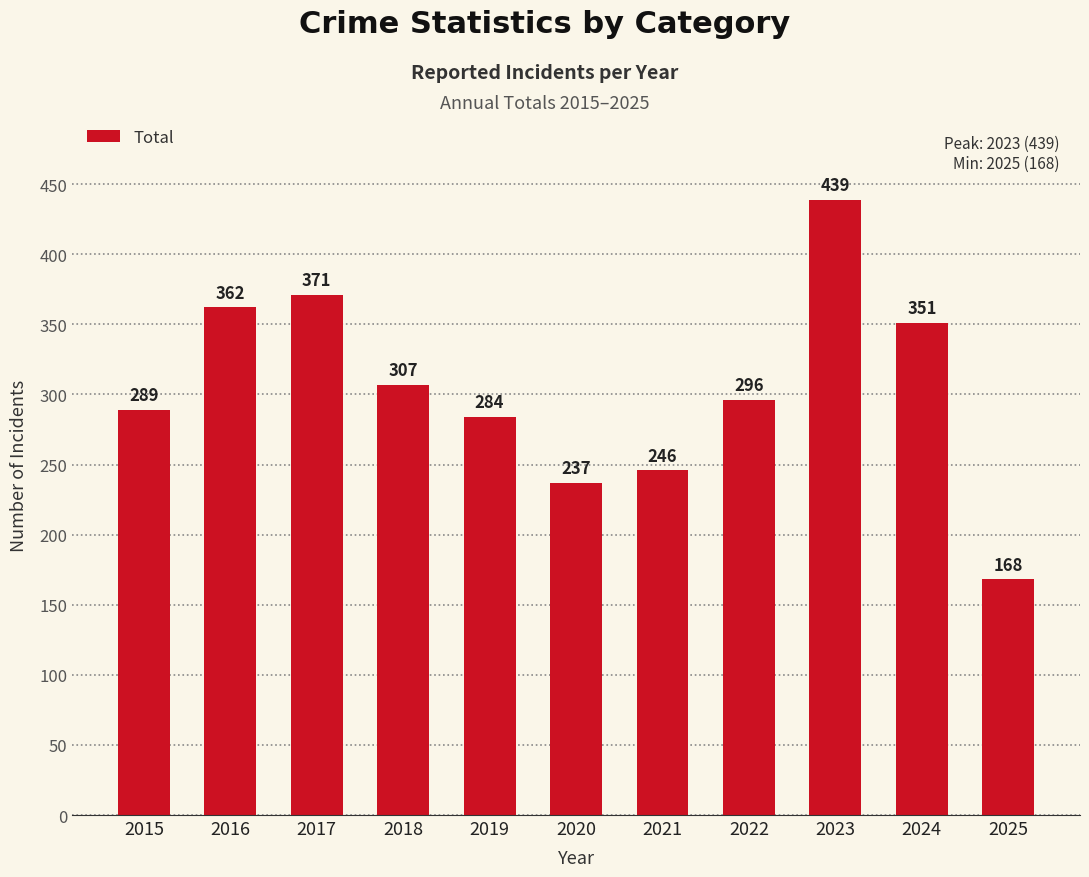

What is the change in value from 2021 to 2025?

-78